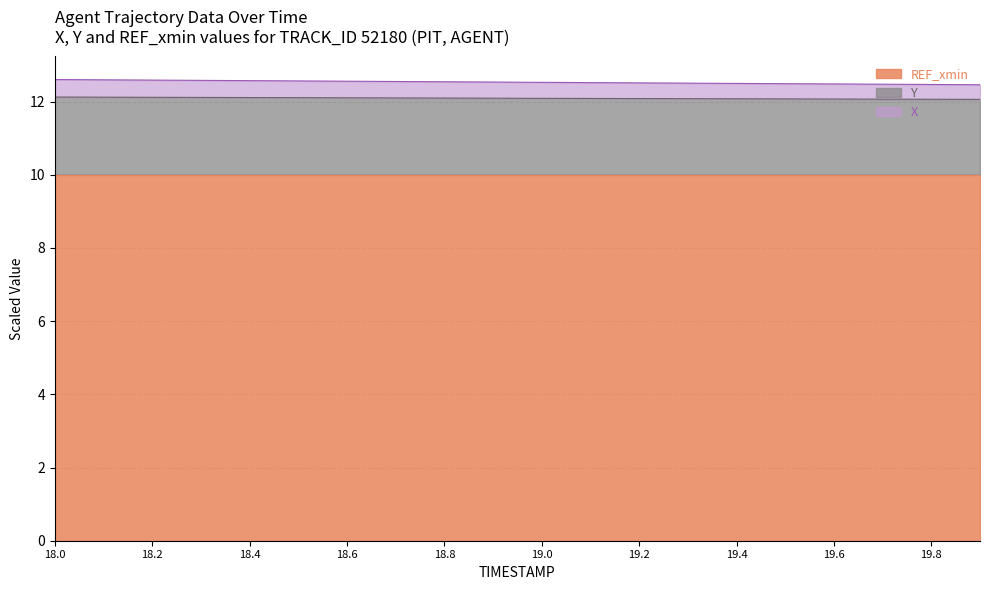

The value of X at 18.1 is 18.7. True or false?

False